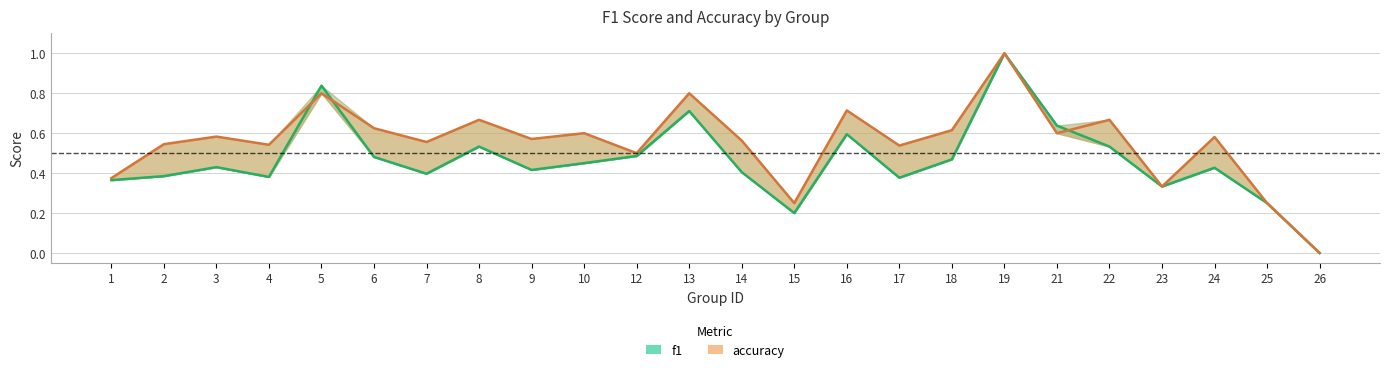

What are all the series names shown in the legend?

f1, accuracy